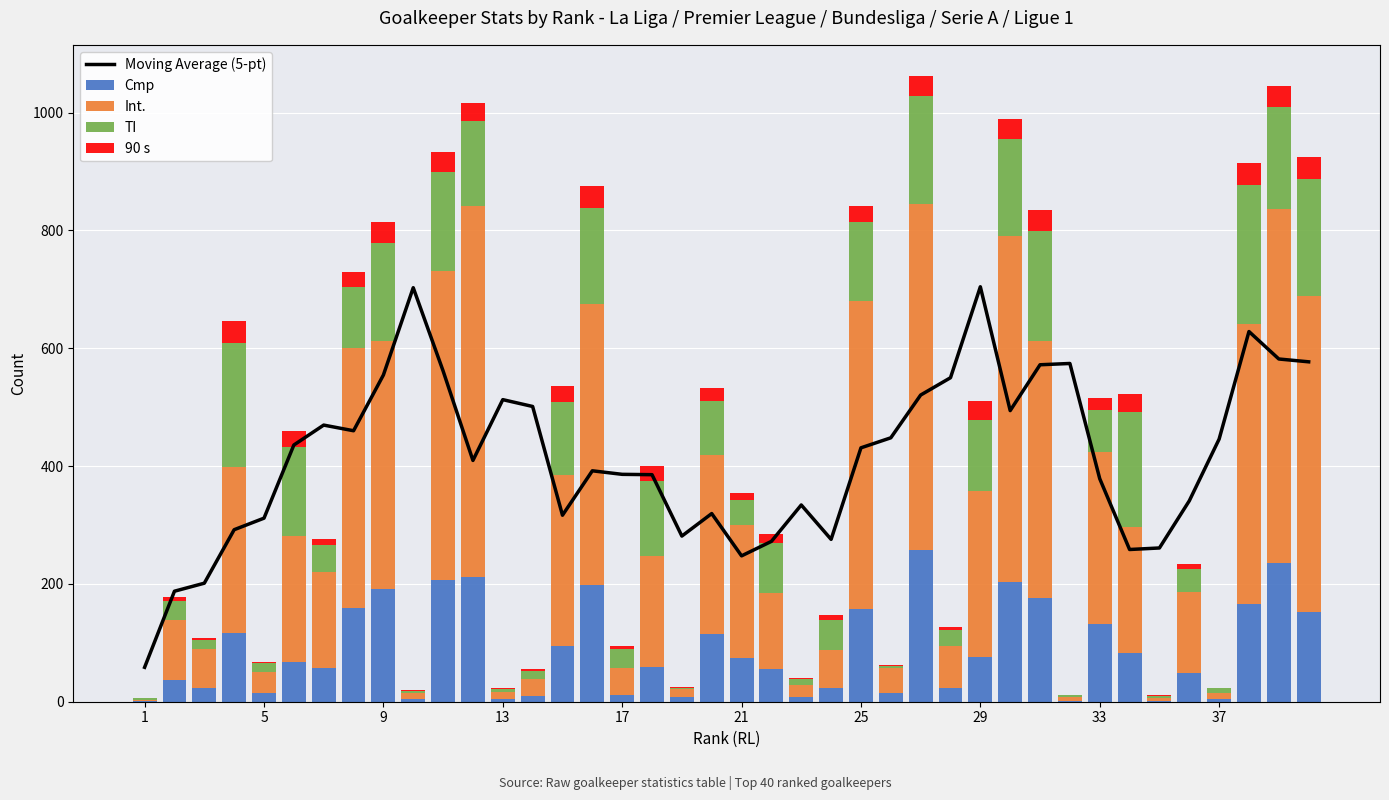

At how many categories does at least one series exceed 560?

11